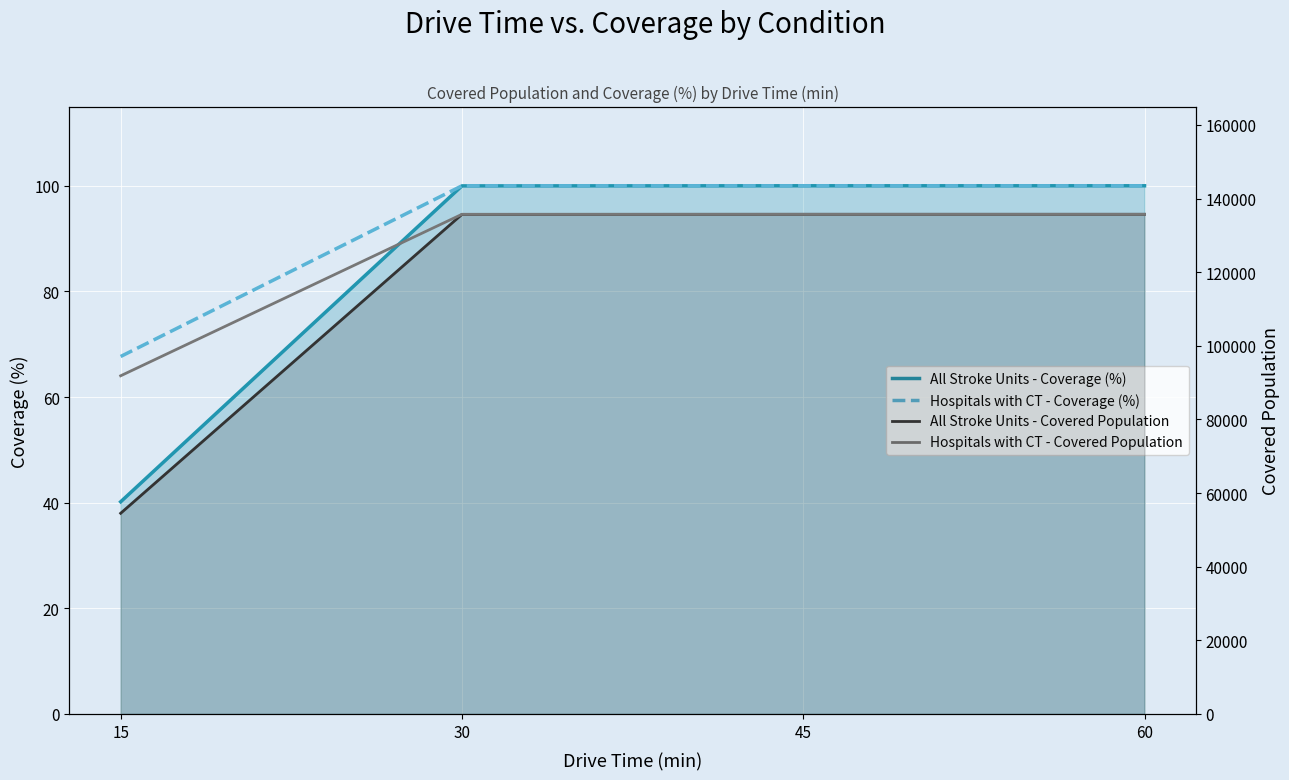

What is the minimum value shown in the chart?

40.2